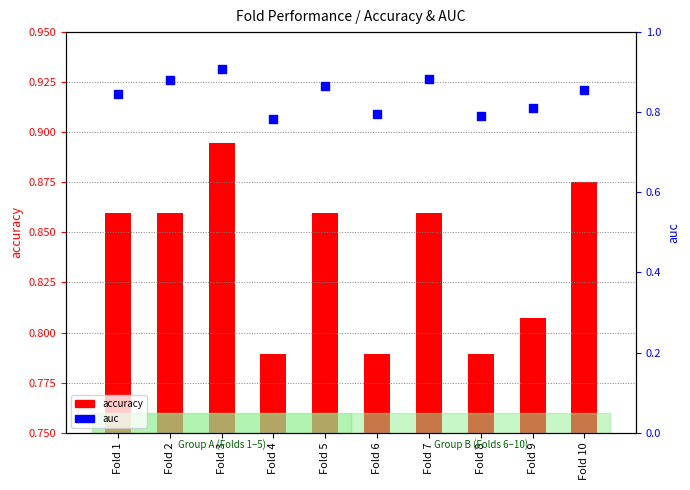

At which category is the sum across all series the highest?

Fold 3